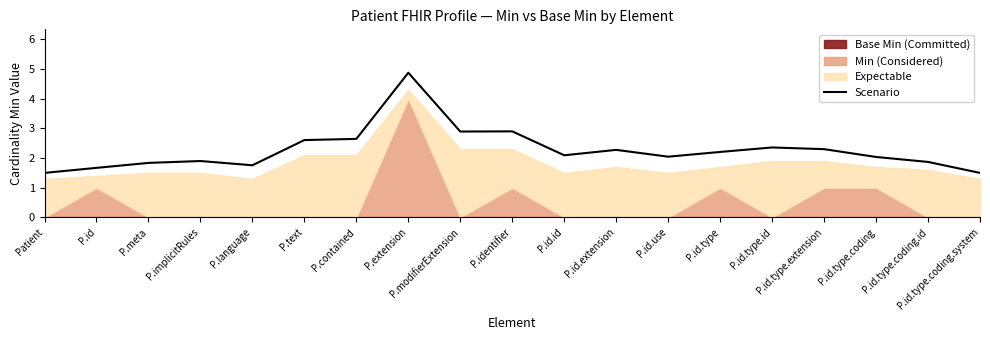

What is the label of the 12th point from the left?

P.id.extension